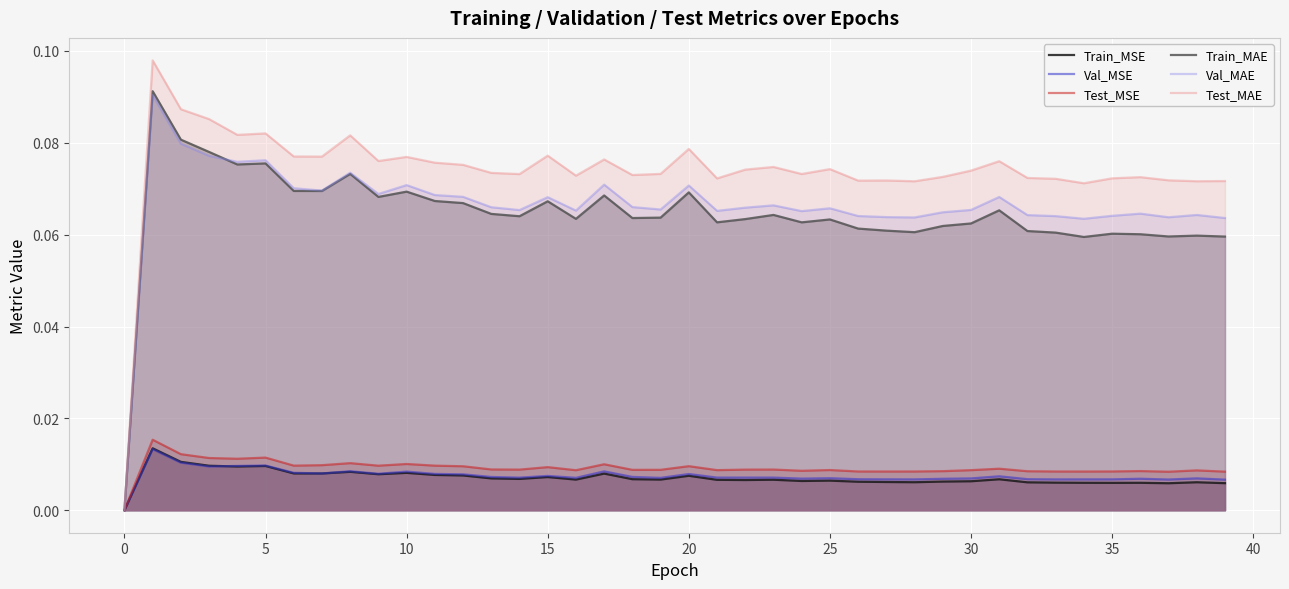

Which series has the widest spread of values?

Test_MAE